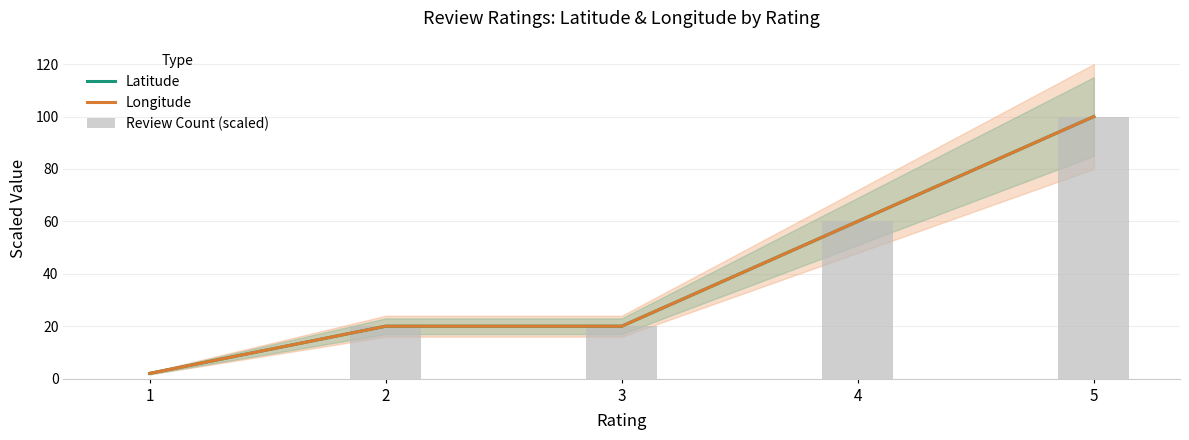

Rank the categories by Latitude value from highest to lowest.

5, 4, 2, 3, 1